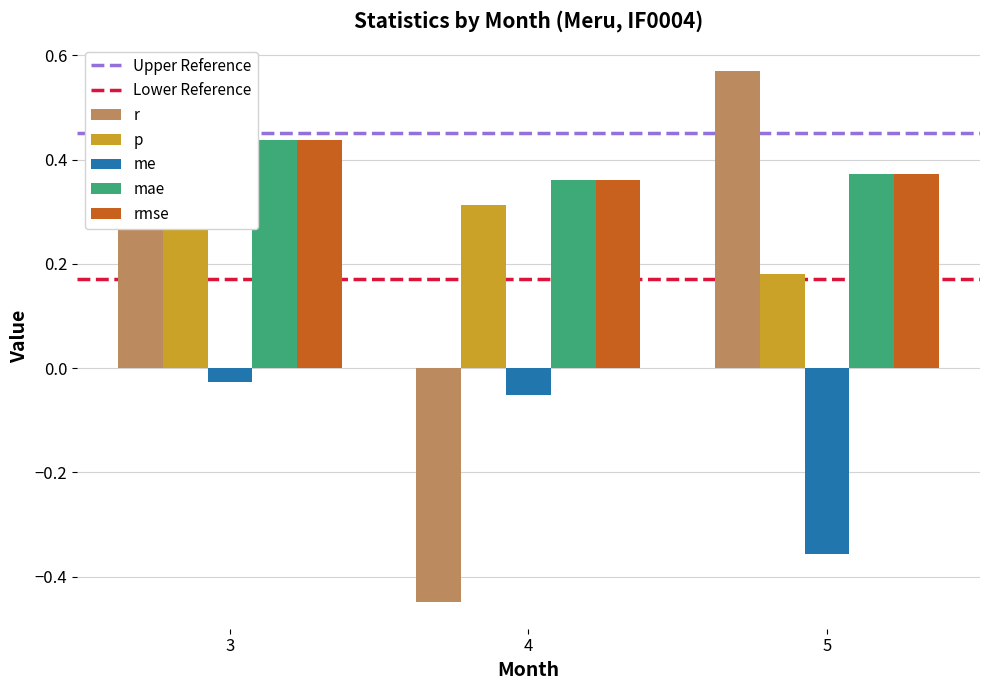

The value of me at 3 is -0.0. True or false?

False